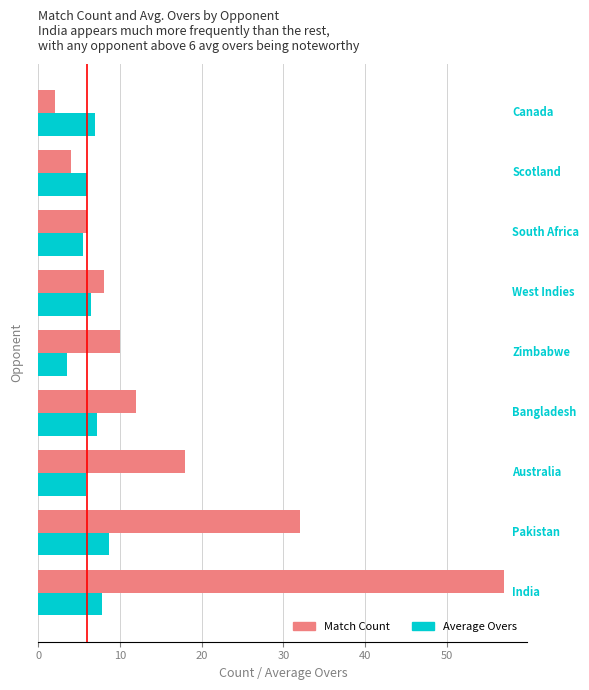

Rank the series by their average value, from lowest to highest.

Average Overs, Match Count